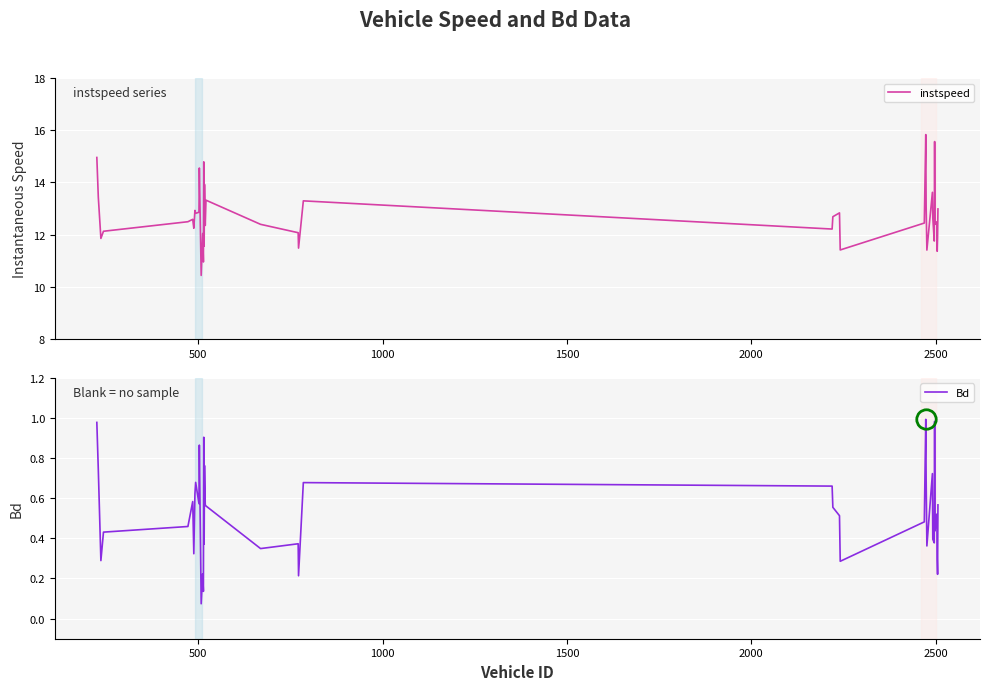

Is this an area chart (filled region under the line)?

No